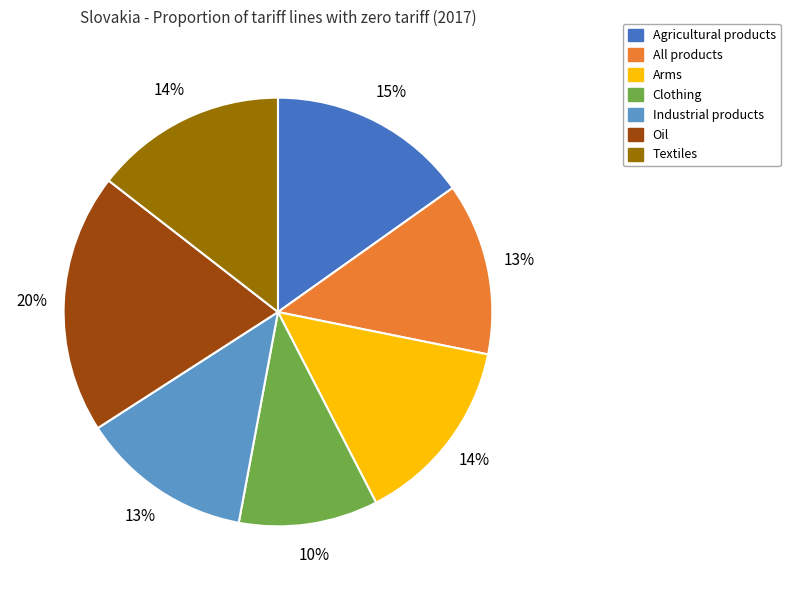

True or false: Clothing accounts for 18% of the total.

False